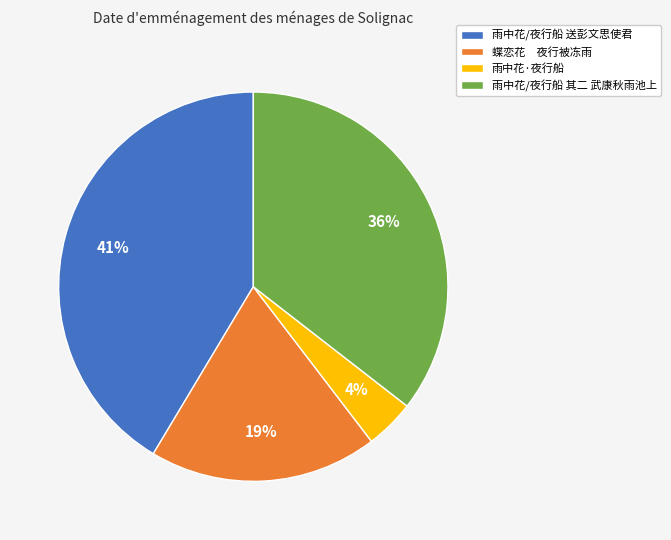

To the nearest percent, what is the combined percentage of 雨中花·夜行船 and 雨中花/夜行船 其二 武康秋雨池上?

40%